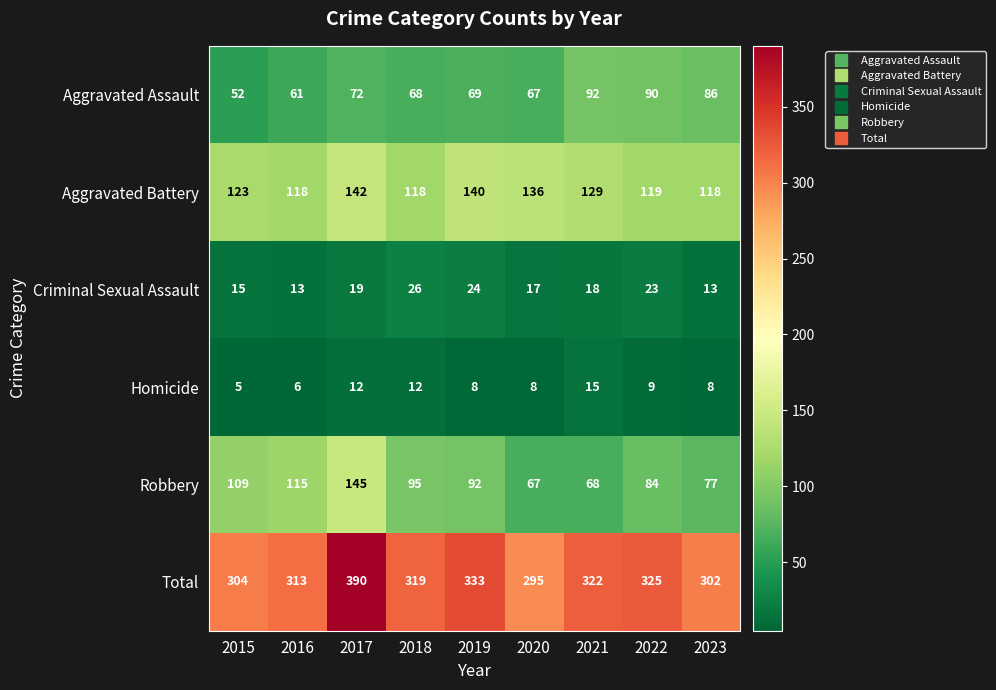

True or false: Aggravated Assault has a value of 117 at 2017.

False